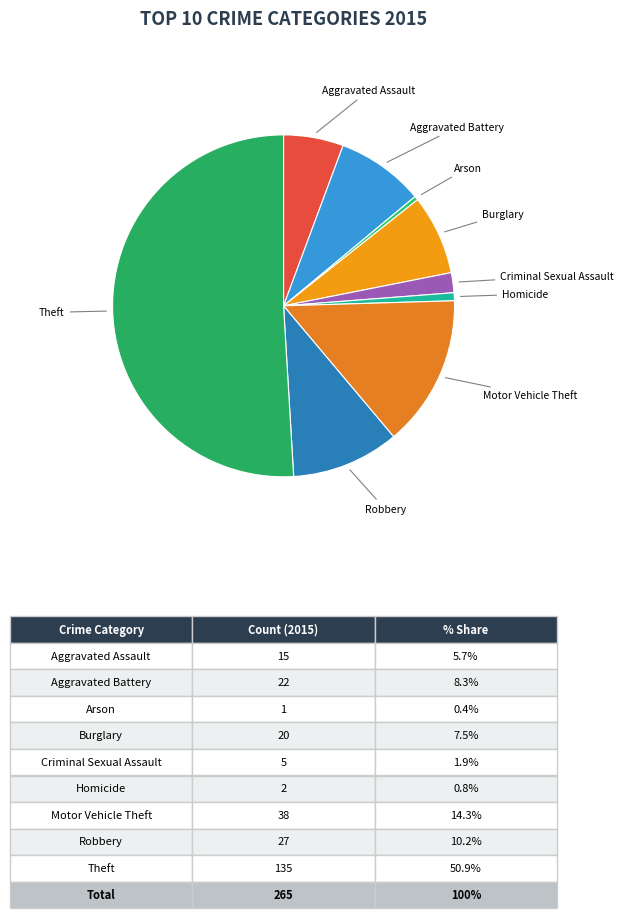

Rank the categories by value from highest to lowest.

Theft, Motor Vehicle Theft, Robbery, Aggravated Battery, Burglary, Aggravated Assault, Criminal Sexual Assault, Homicide, Arson